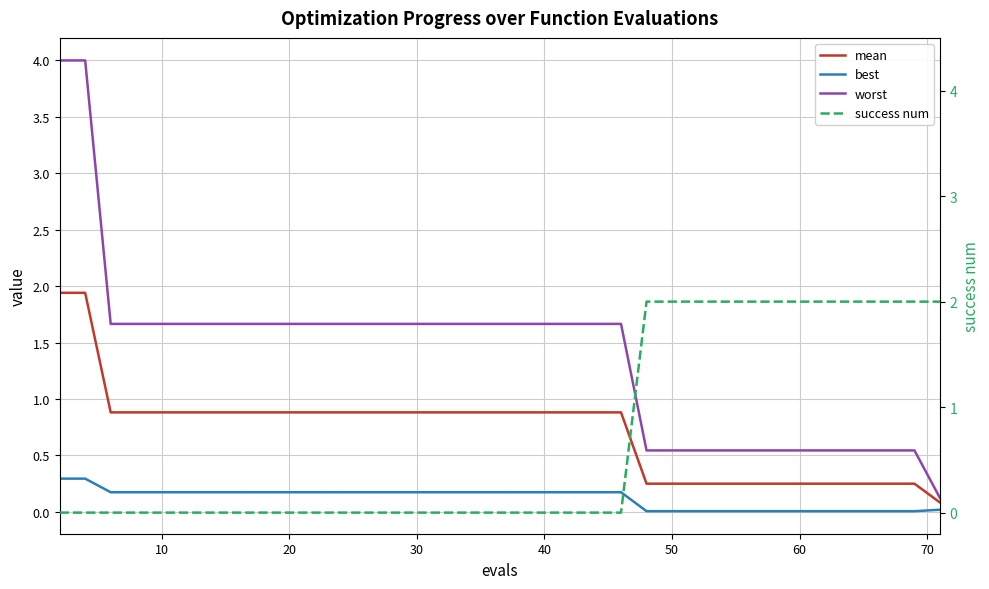

Does the chart display data point markers on the line(s)?

No